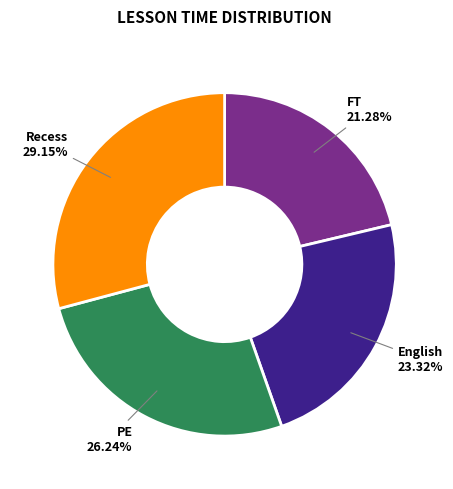

Is there a majority slice in this chart?

No